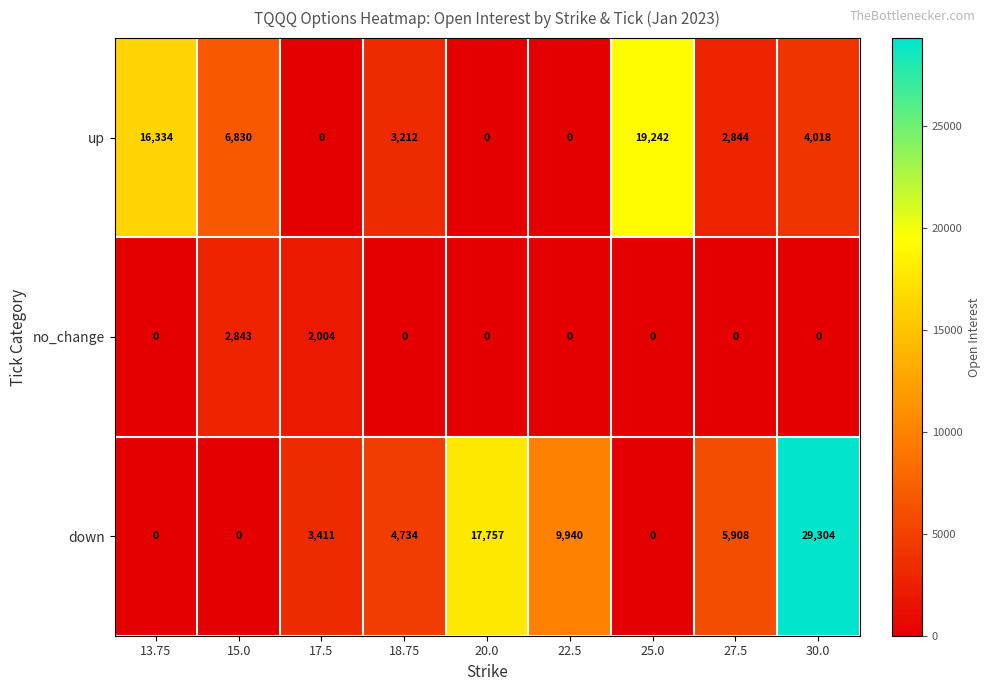

Between 17.5 and 27.5, which series saw the biggest shift?

up